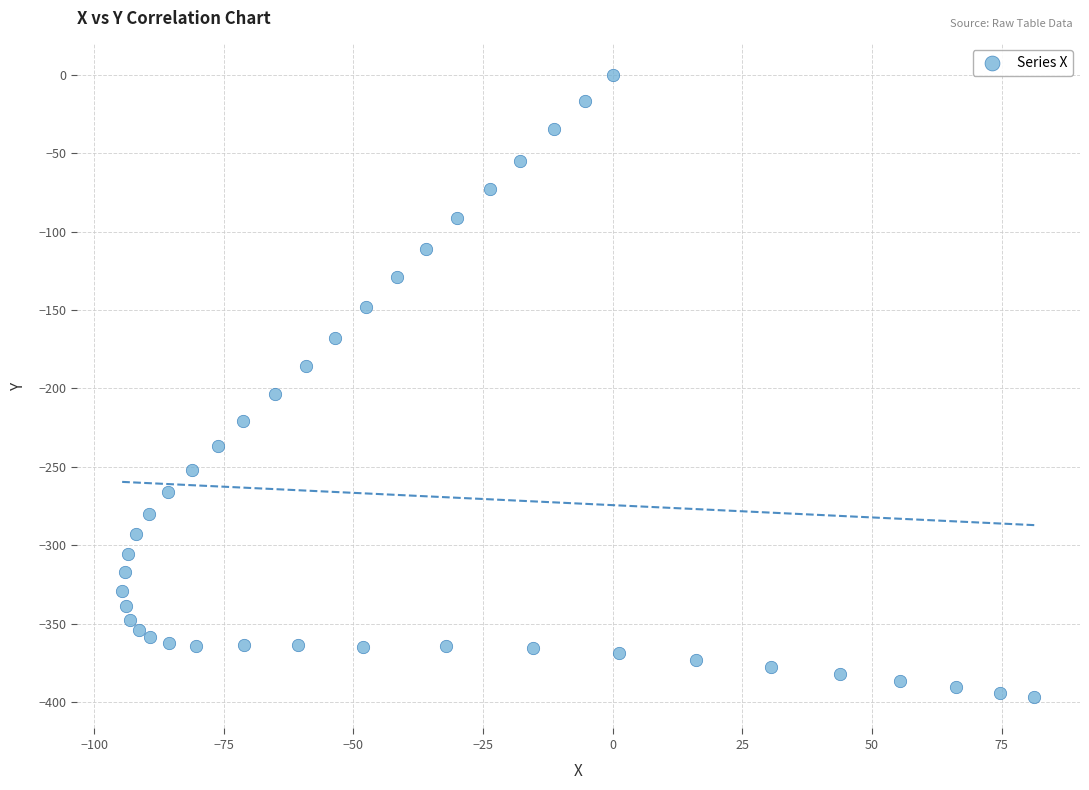

What is the range of Y values (max minus min)?

396.8